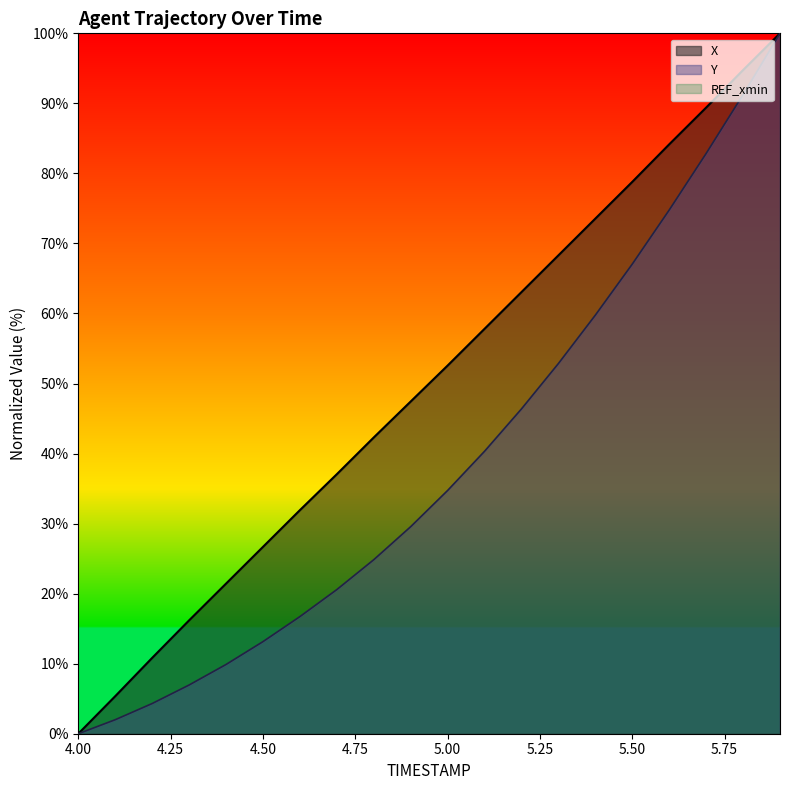

How many categories are shown in the chart?

20